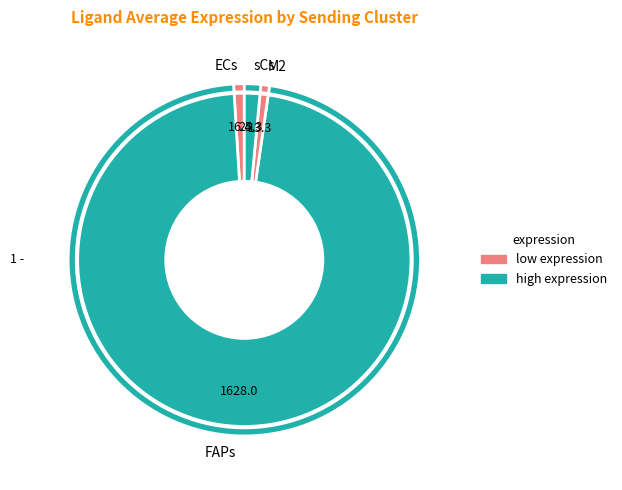

Approximately how many times larger is the value at sCs compared to M2?

1.9